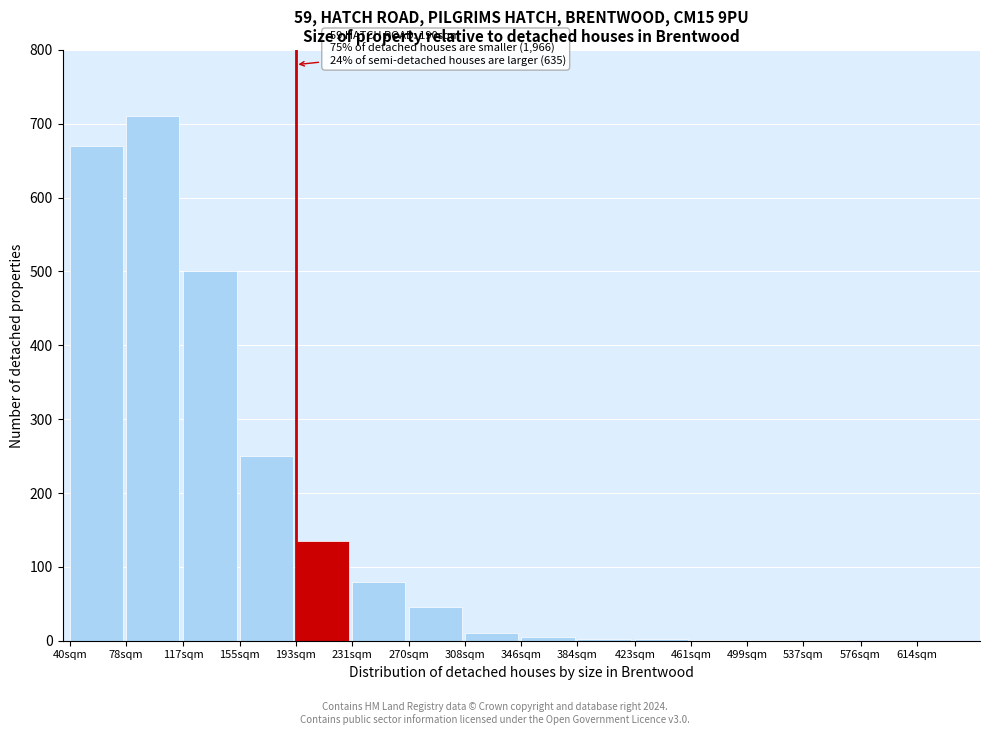

What is the change in value from 231sqm to 614sqm?

-80